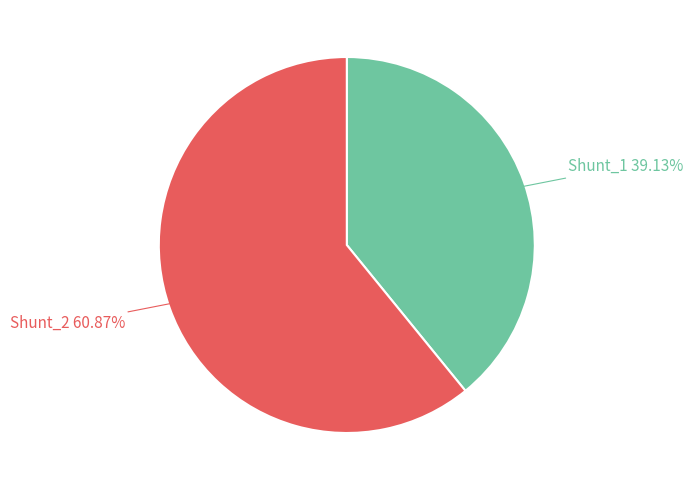

How many segments does this pie chart have?

2